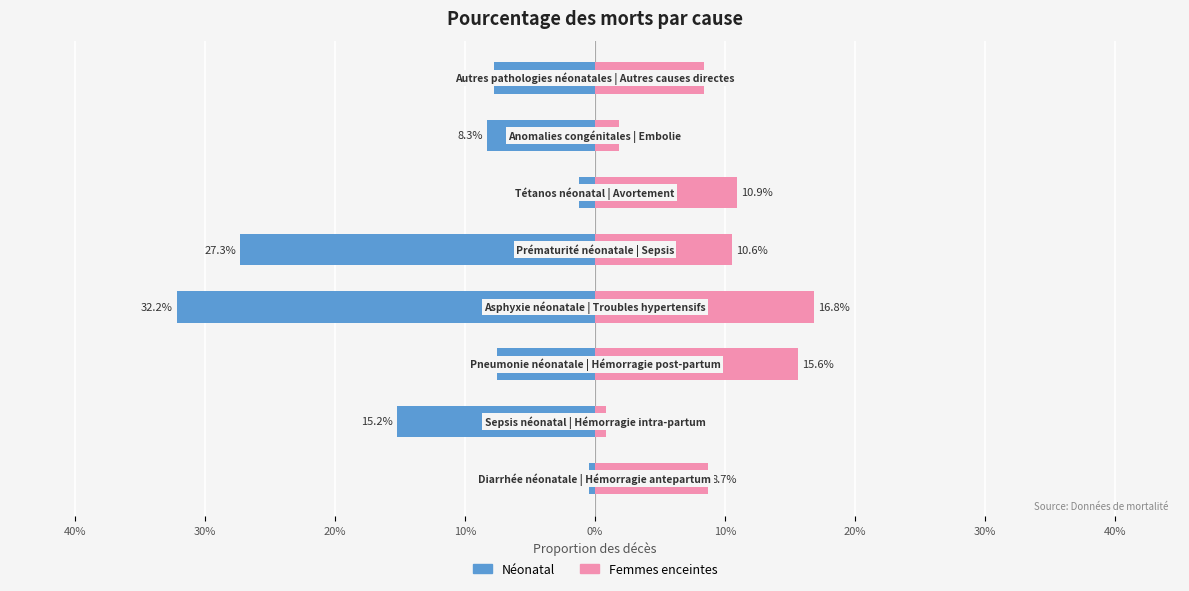

Is it true that Femmes enceintes equals 0.0 at 30%?

True